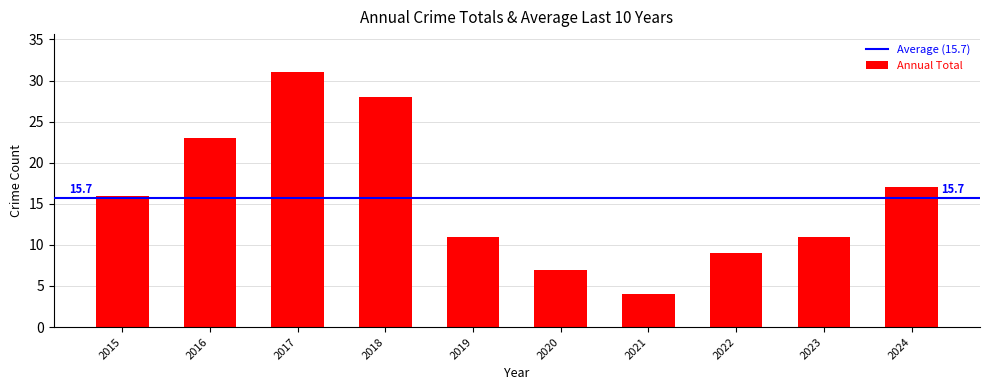

What is the smallest value displayed?

4